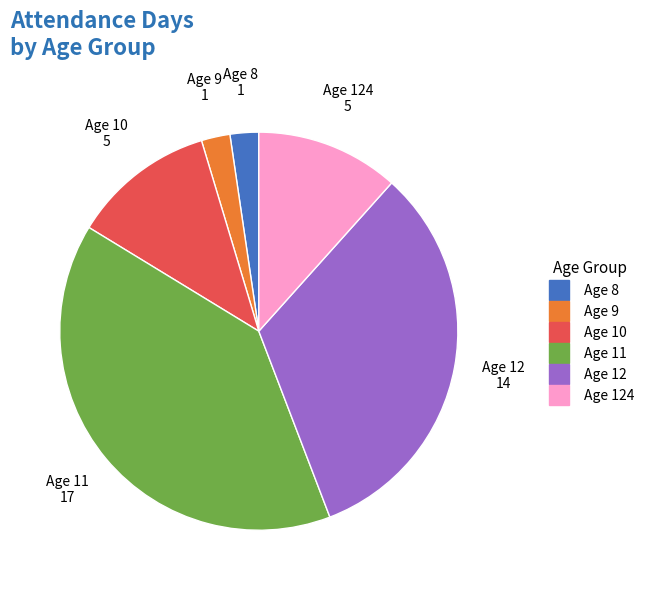

Is there a majority slice in this chart?

No